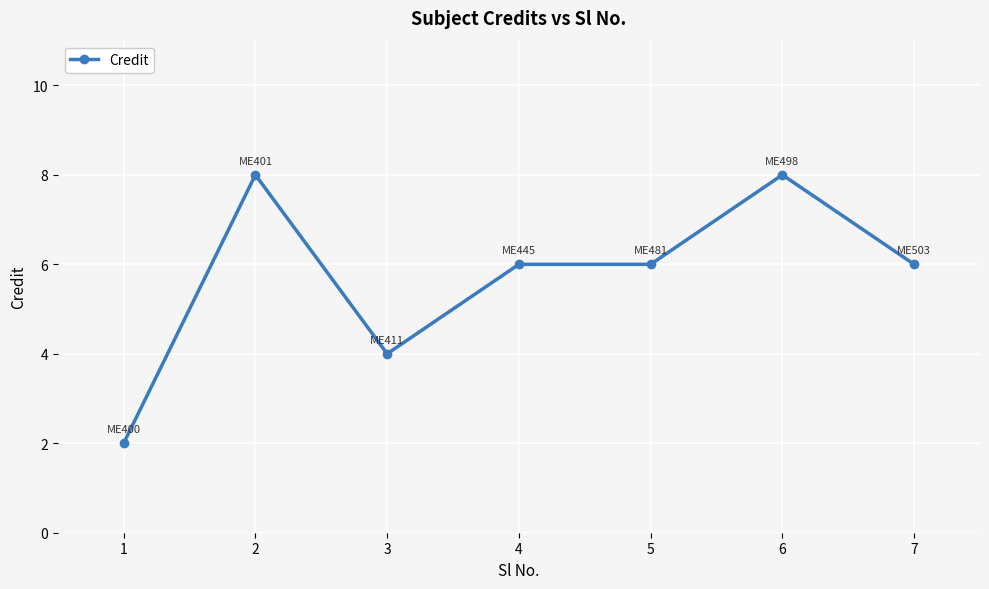

What is the change in value from 1 to 2?

+6